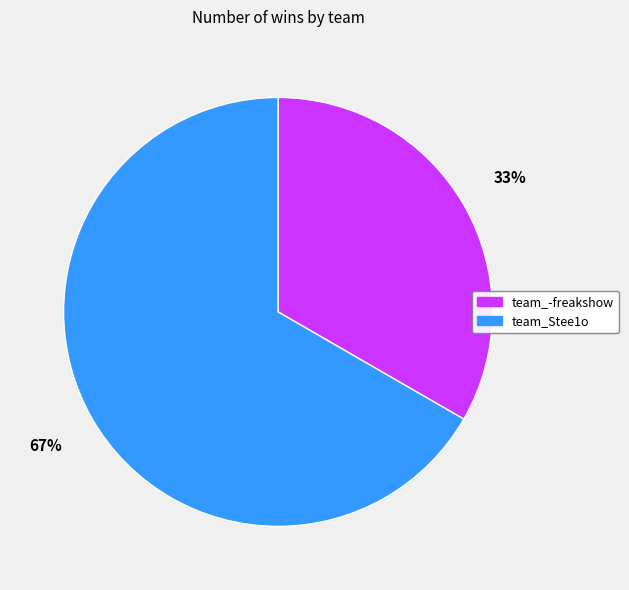

To the nearest percent, what is the combined percentage of team_-freakshow and team_Stee1o?

100%